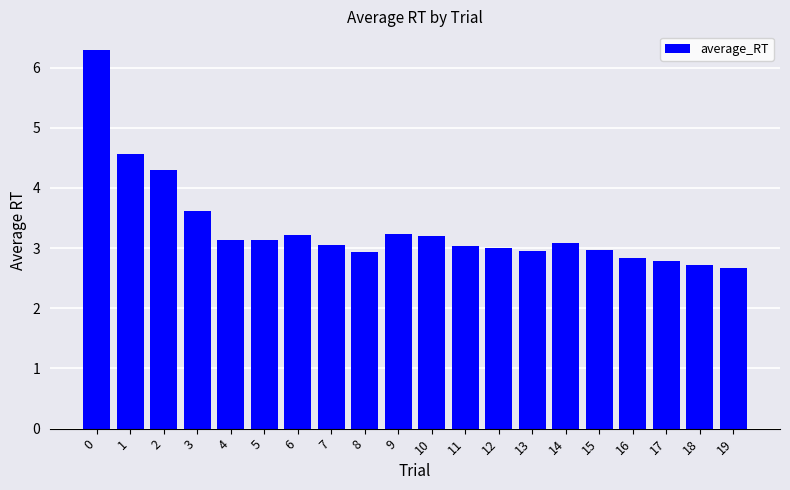

What value does the data have at 3?

3.6